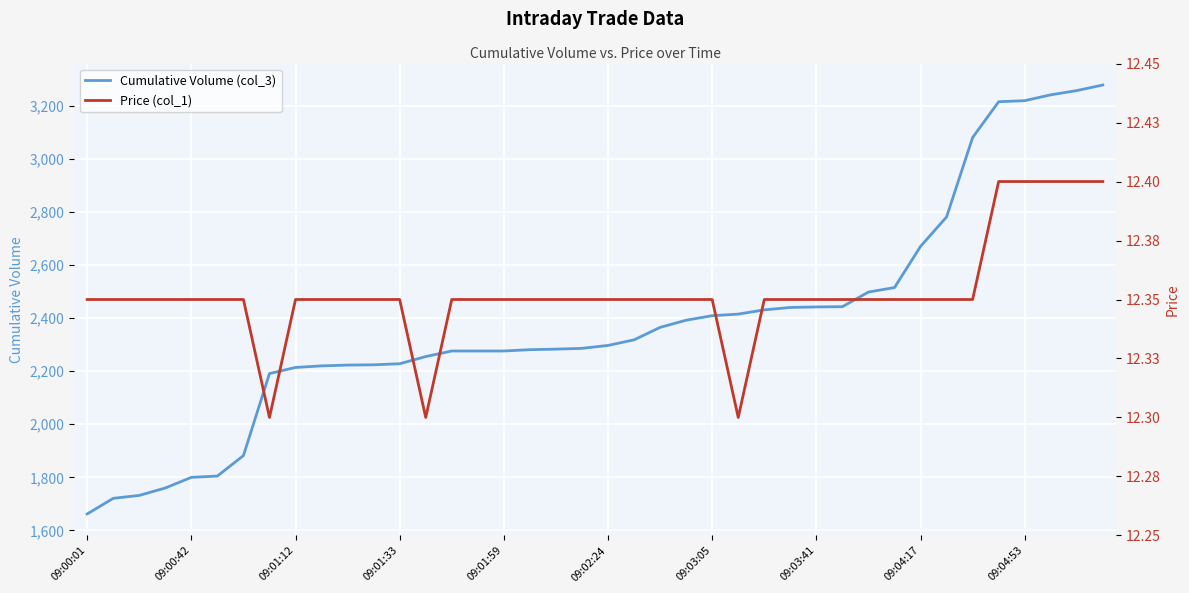

What is the lowest value of the Cumulative Volume (col_3) series?

1662